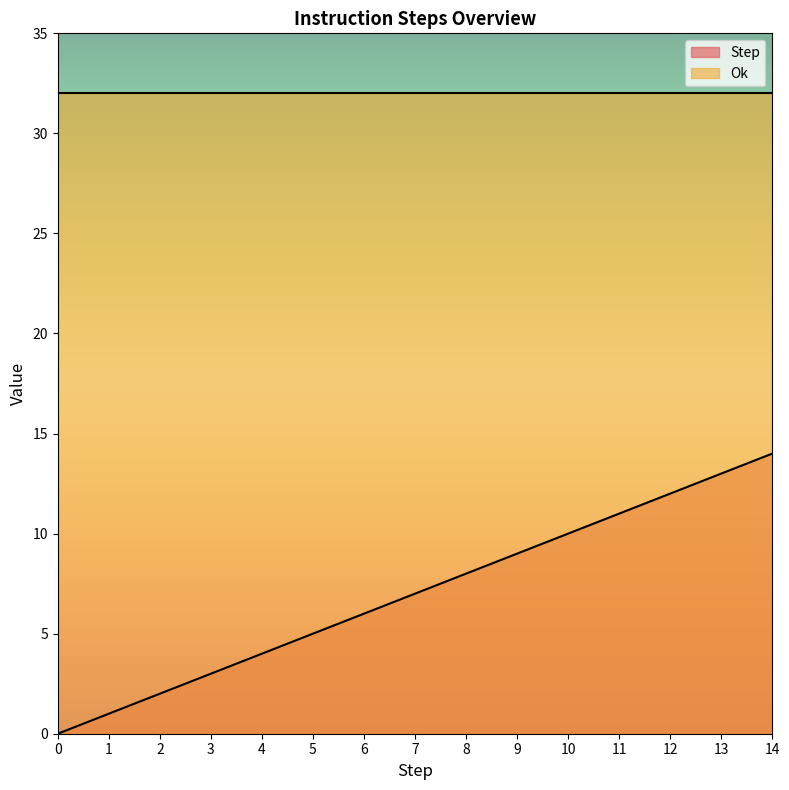

What is the ratio of the value at 9 to the value at 4?

2.2